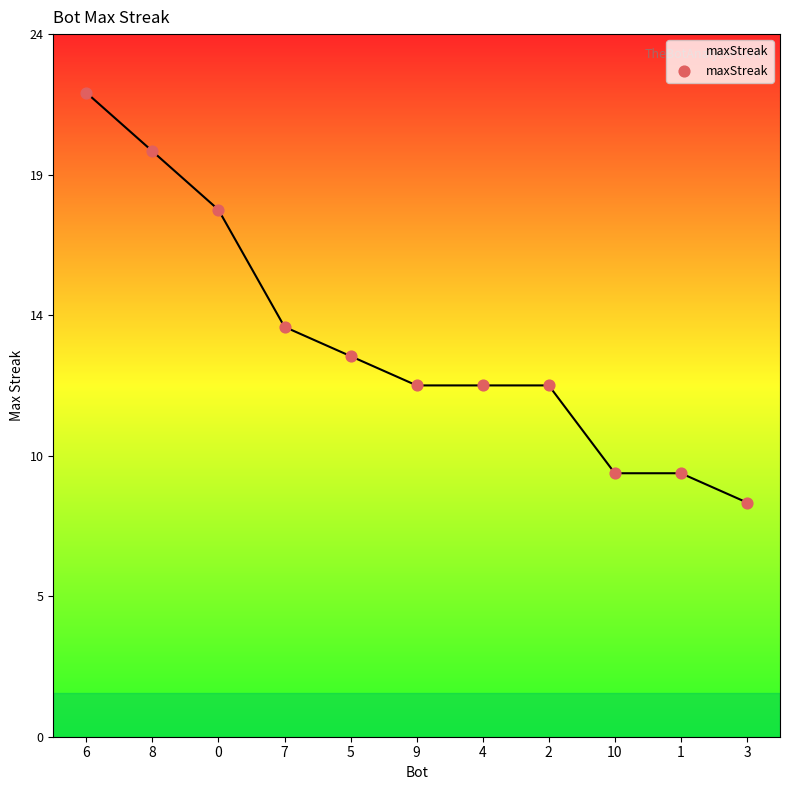

Which has a higher value, 10 or 6?

6